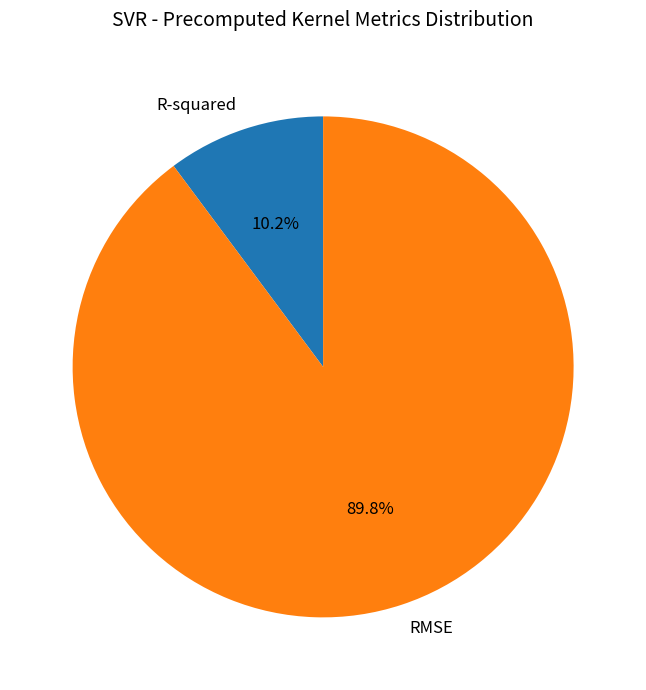

Combined, what portion of the pie is RMSE and R-squared?

100.0%